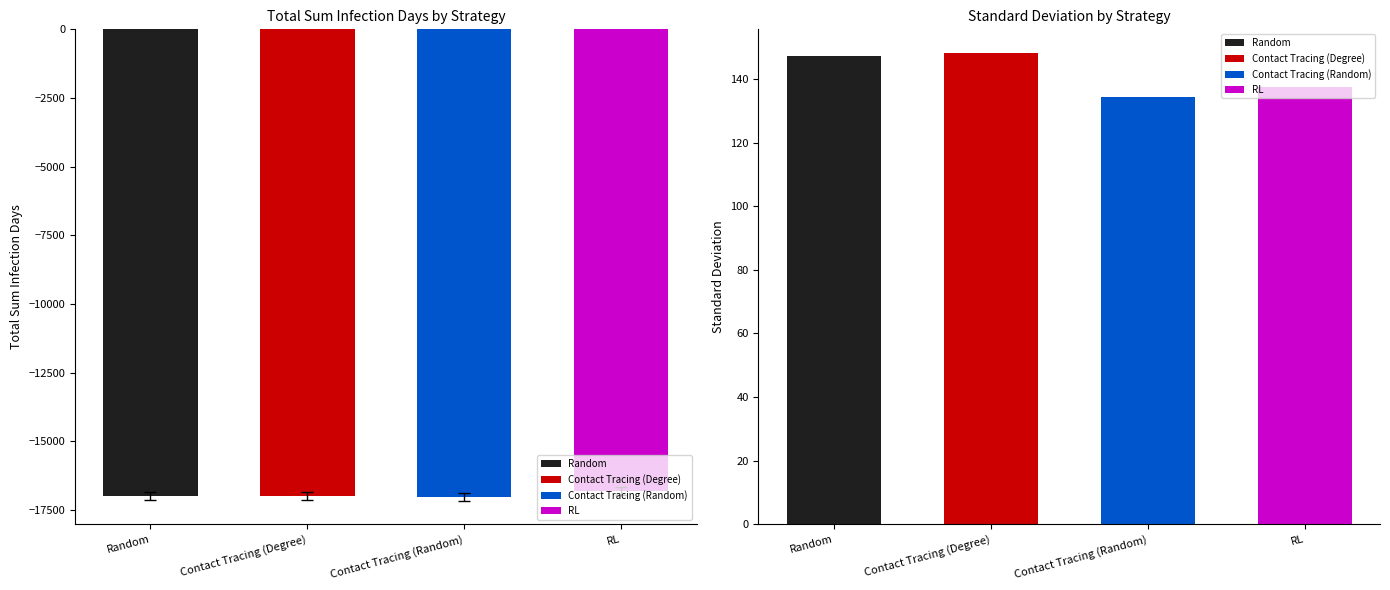

Which series has the largest total across all categories?

Standard Deviation